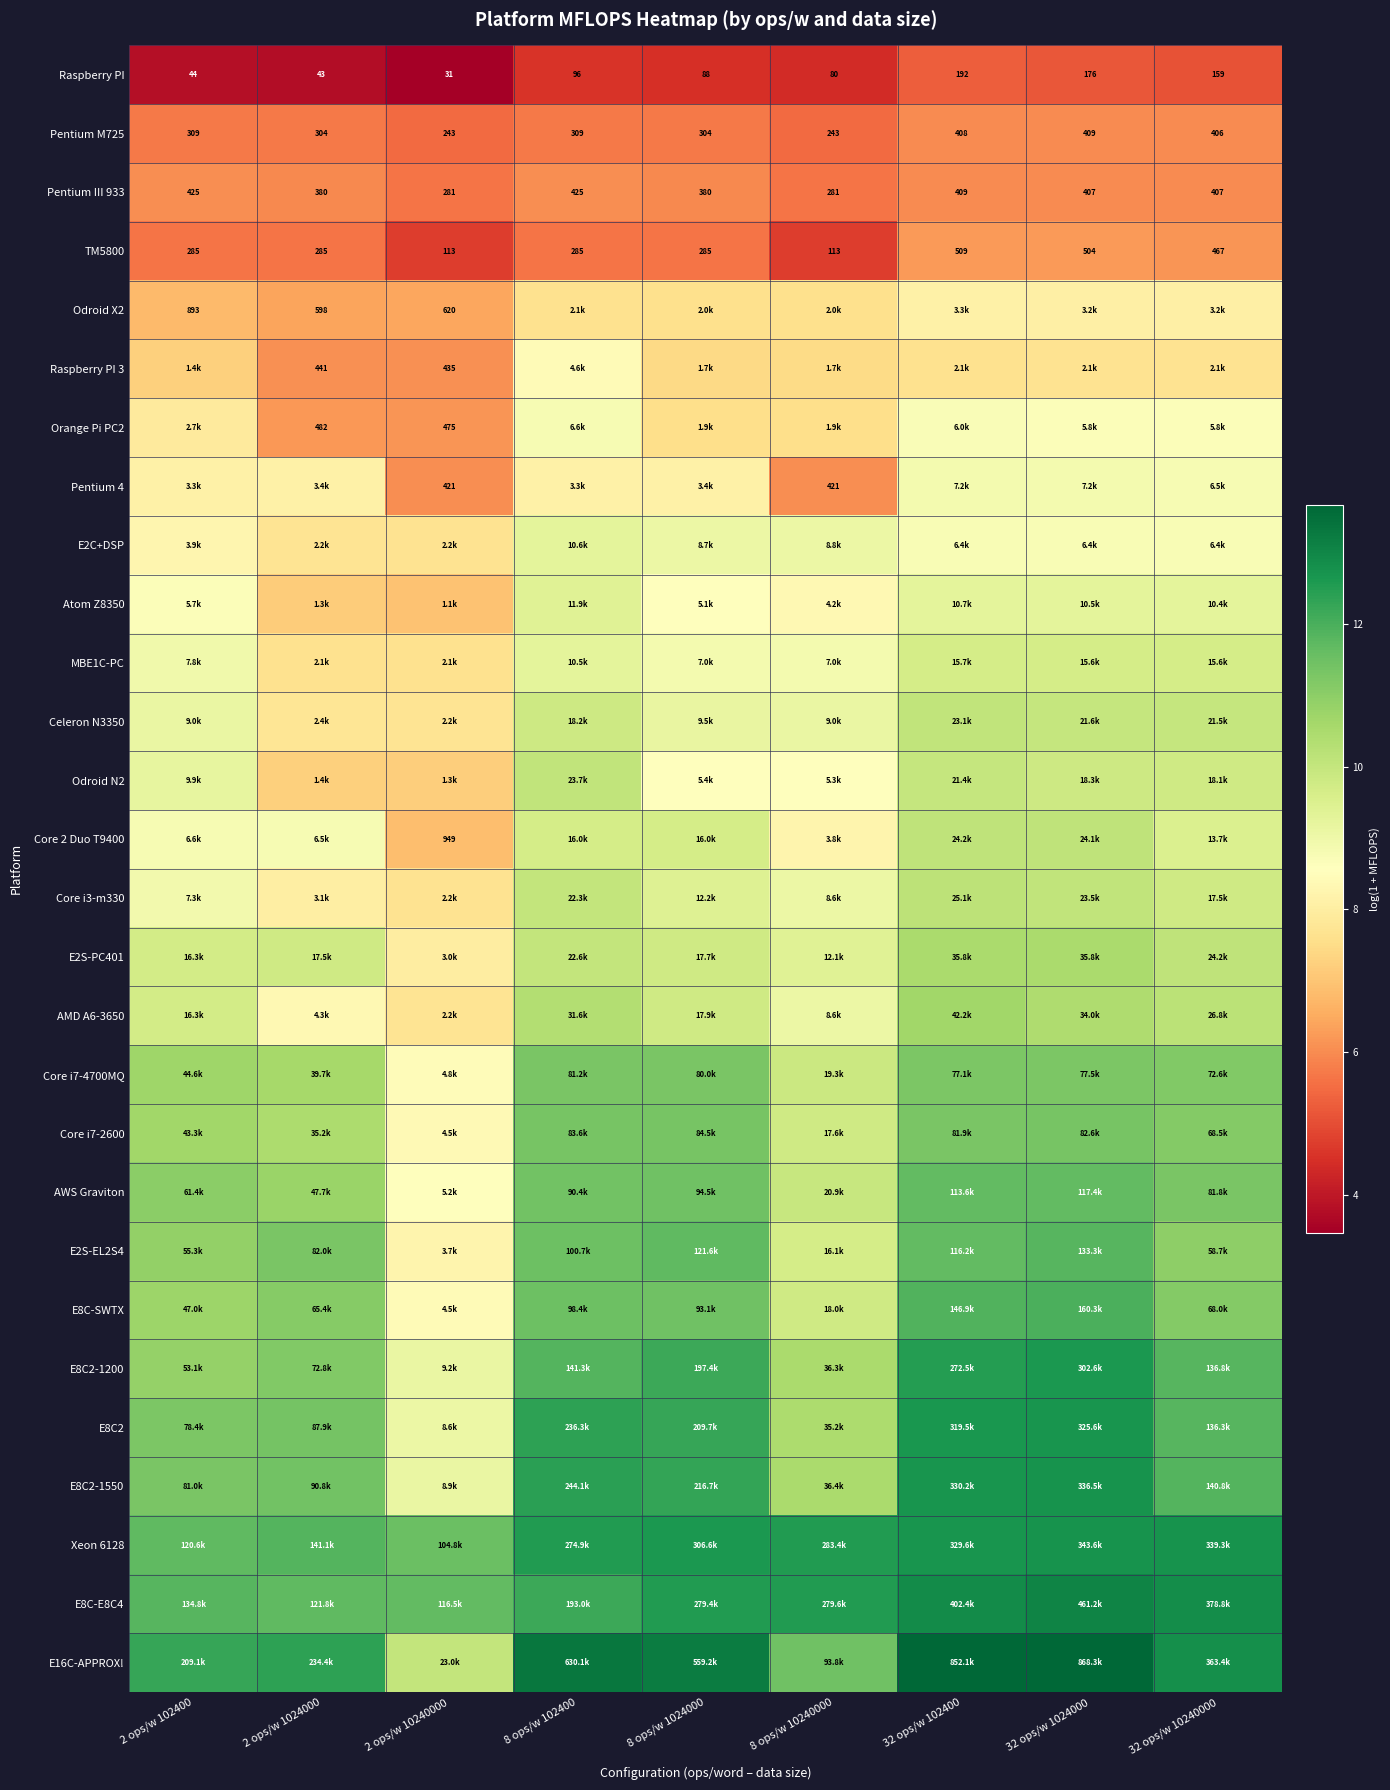

How many series are shown in this chart?

28